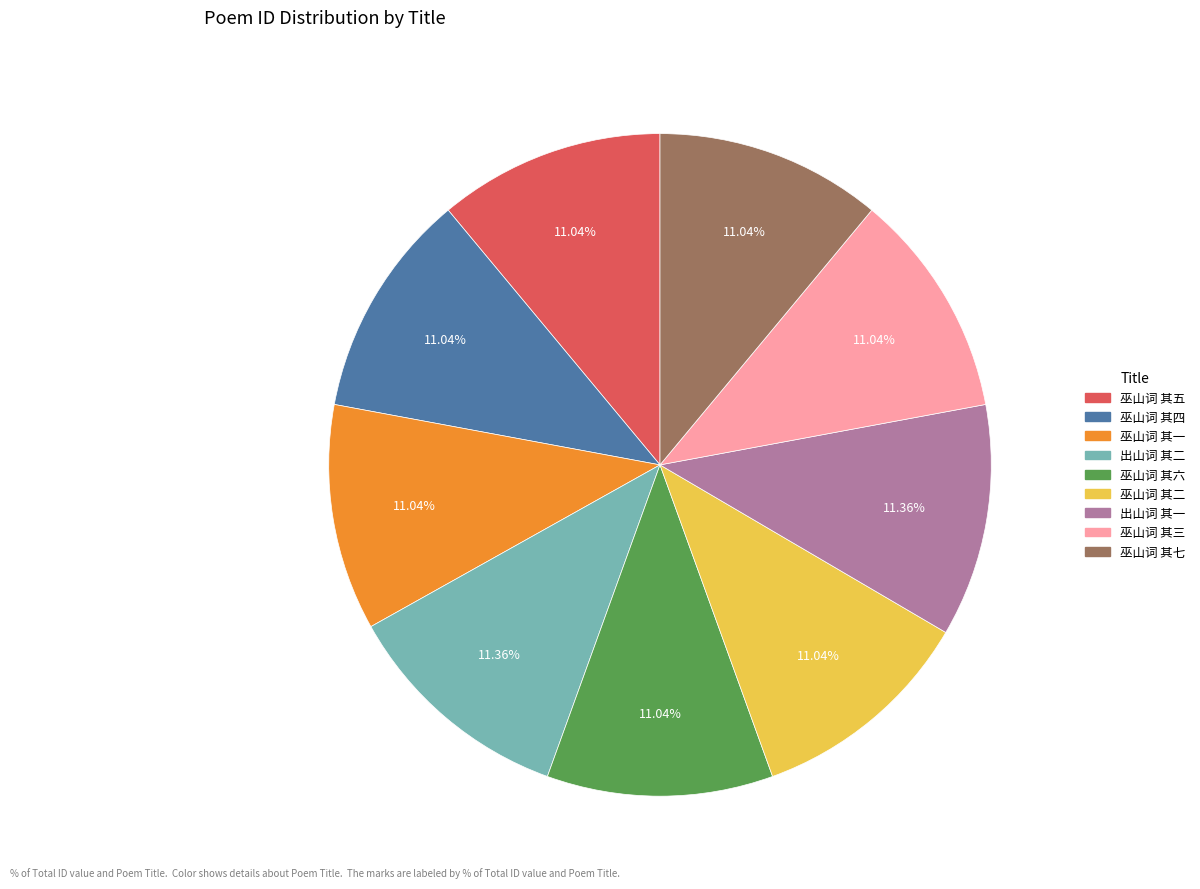

Does 巫山词 其七 represent more than half of the total?

No